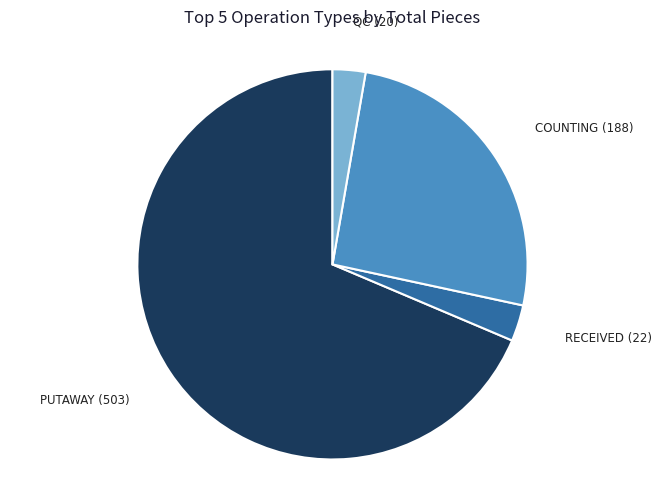

Does any single category account for the majority?

Yes